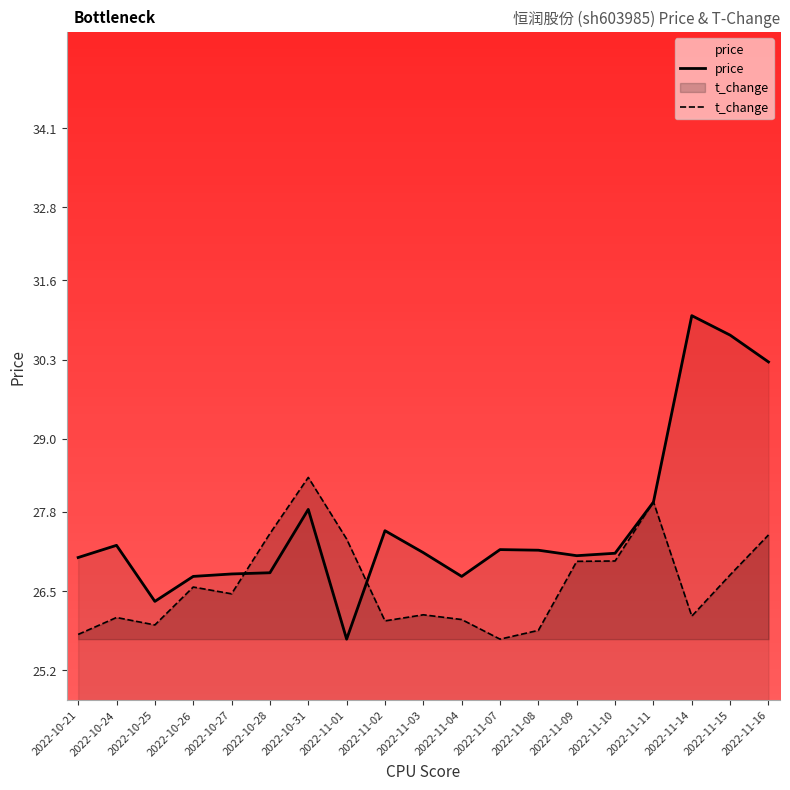

What is the value of the price point at the 19th from the left?

30.3